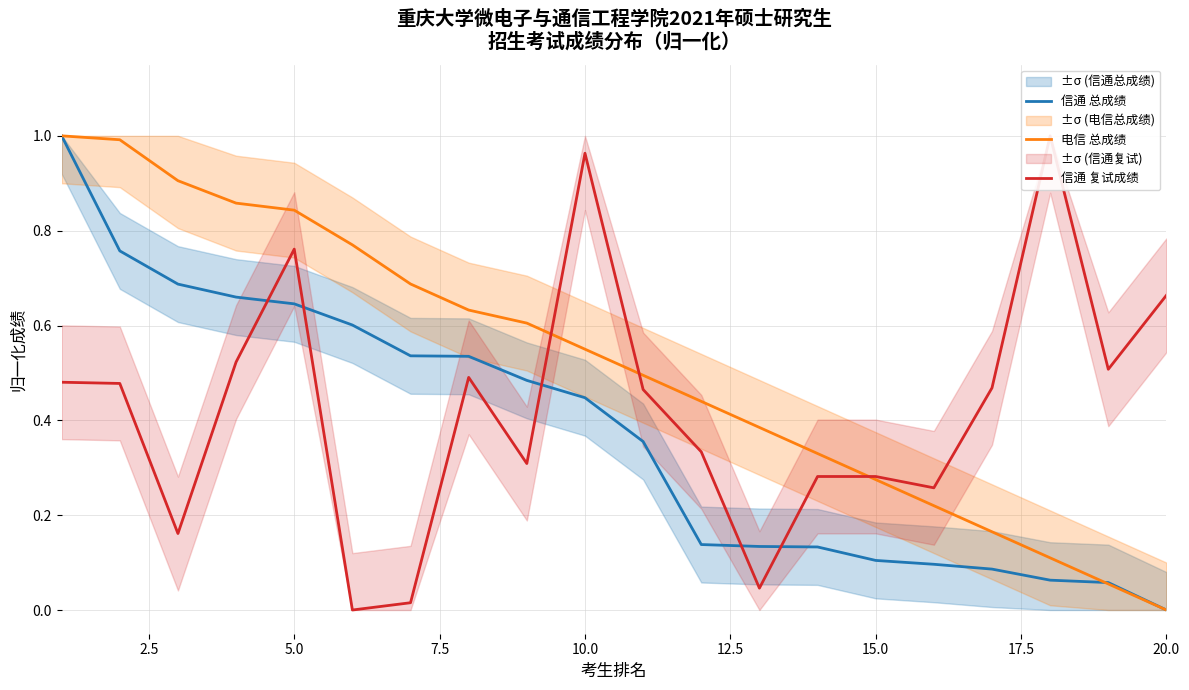

Where is 电信 总成绩 nearest to the value 0?

20.0